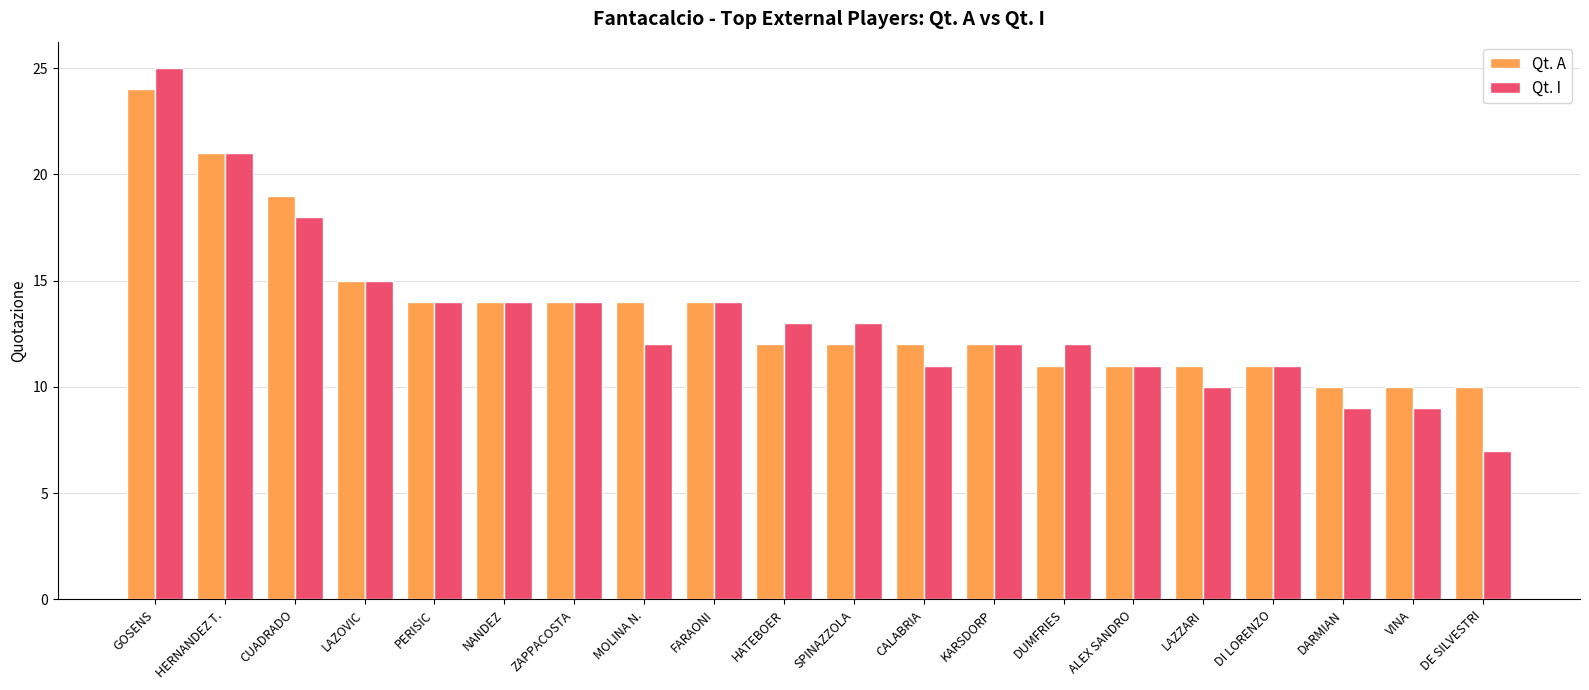

What position from the right is GOSENS?

20